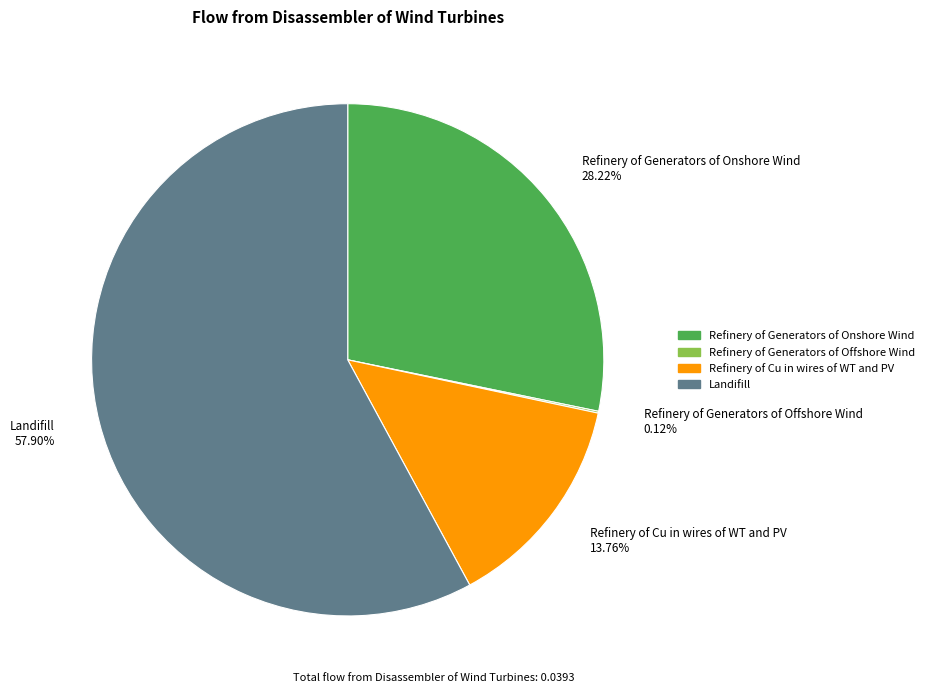

Do Refinery of Cu in wires of WT and PV 13.76% and Refinery of Generators of Onshore Wind 28.22% together represent more than half of the pie?

No